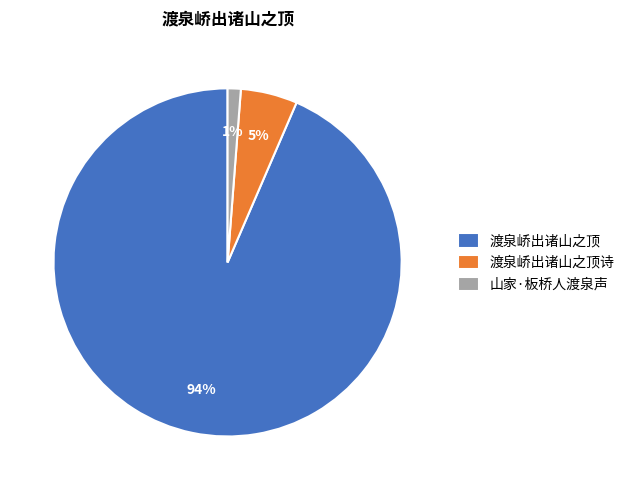

Is it true that 渡泉峤出诸山之顶 is 99% of the pie?

False